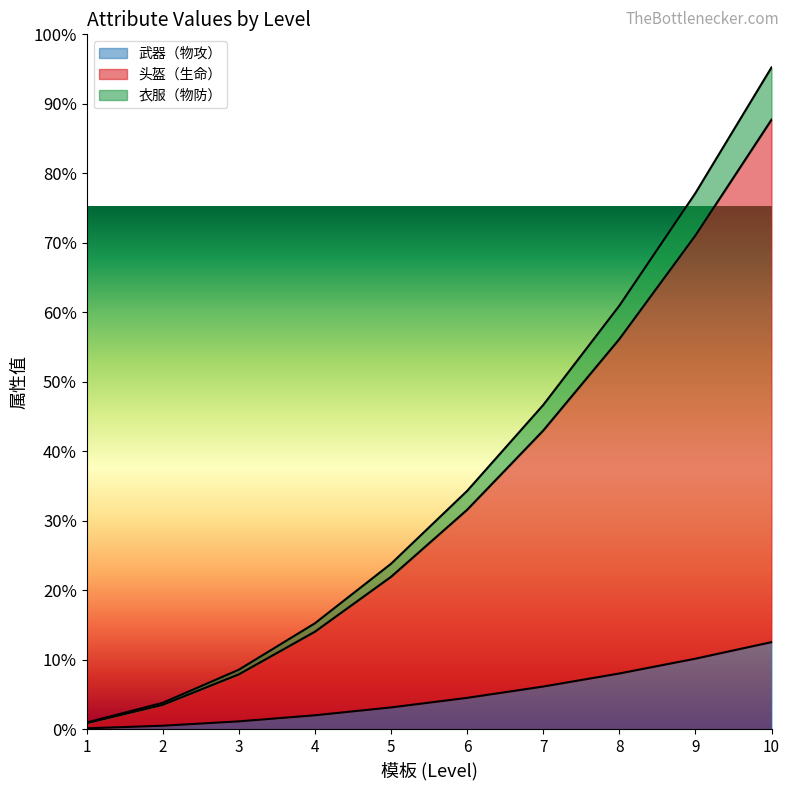

Which series has the largest range (max minus min)?

衣服（物防）